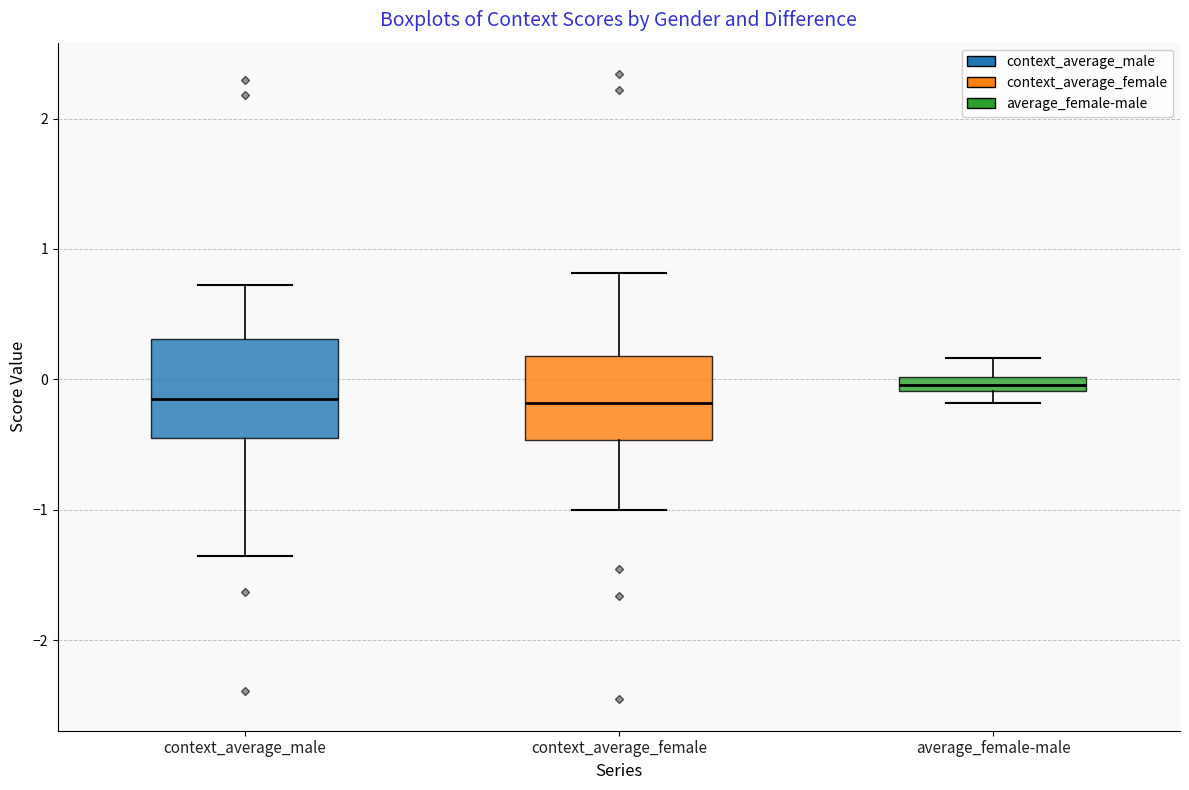

Which box's median line is the highest?

average_female-male